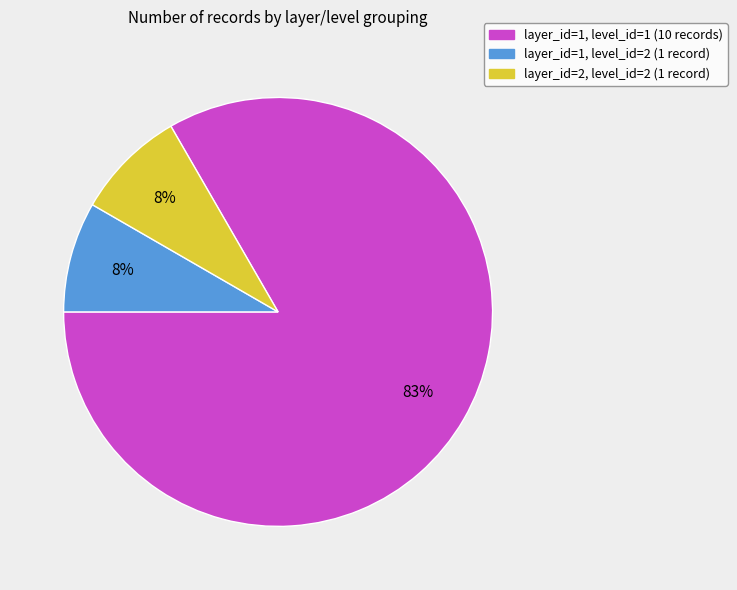

Is the sum of layer_id=1, level_id=1 (10 records) and layer_id=1, level_id=2 (1 record) greater than half?

Yes